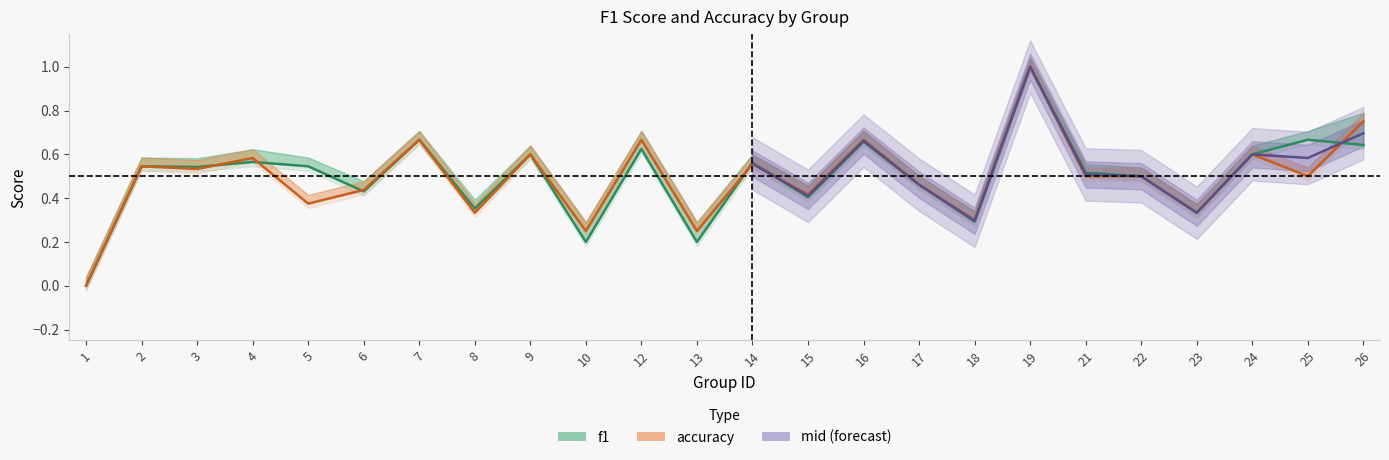

Which series has the largest range (max minus min)?

f1